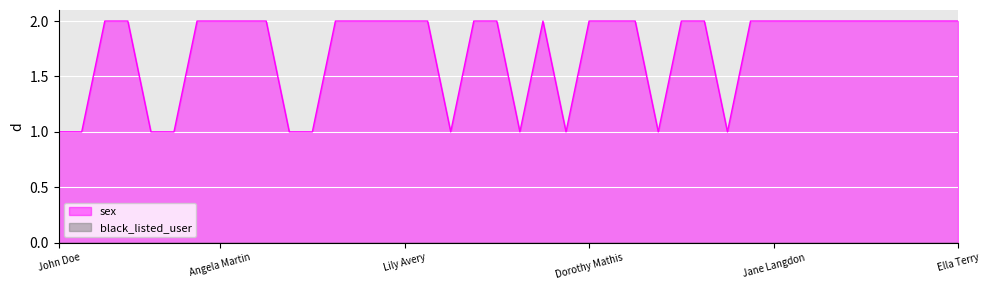

Reading left to right, list all the values displayed in this chart.

1	1	2	2	1	1	2	2	2	2	1	1	2	2	2	2	2	1	2	2	1	2	1	2	2	2	1	2	2	1	2	2	2	2	2	2	2	2	2	2